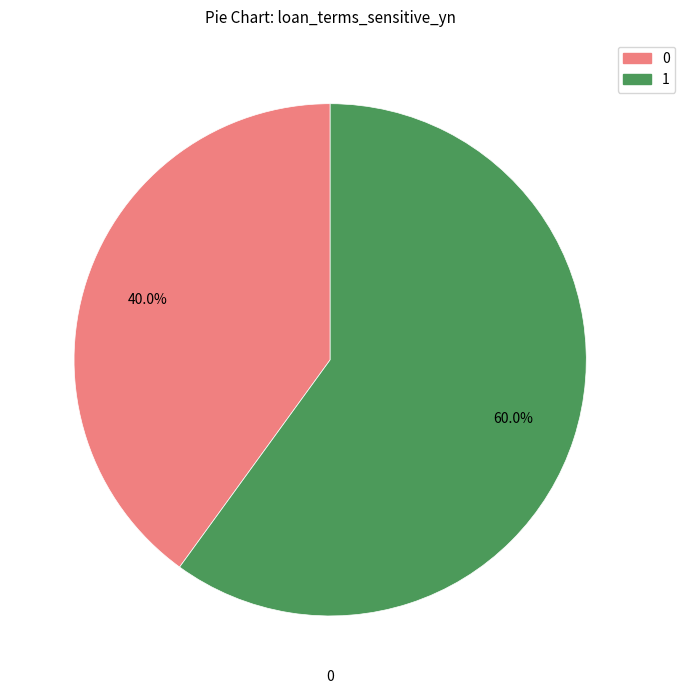

To the nearest percent, what is the difference between the largest and smallest slice percentages?

20%